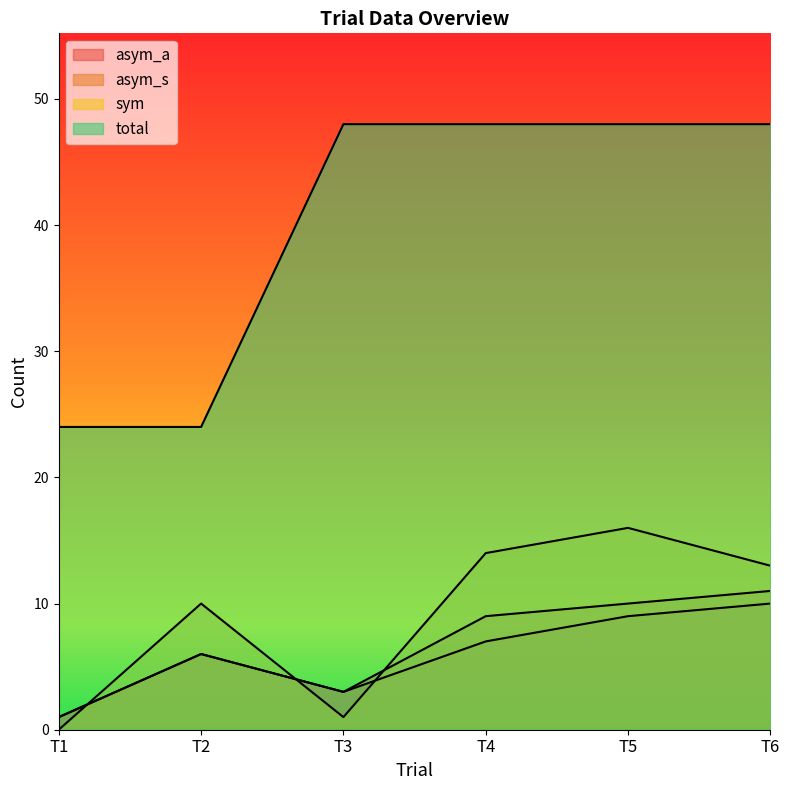

At which category does sym reach its first local valley?

T3